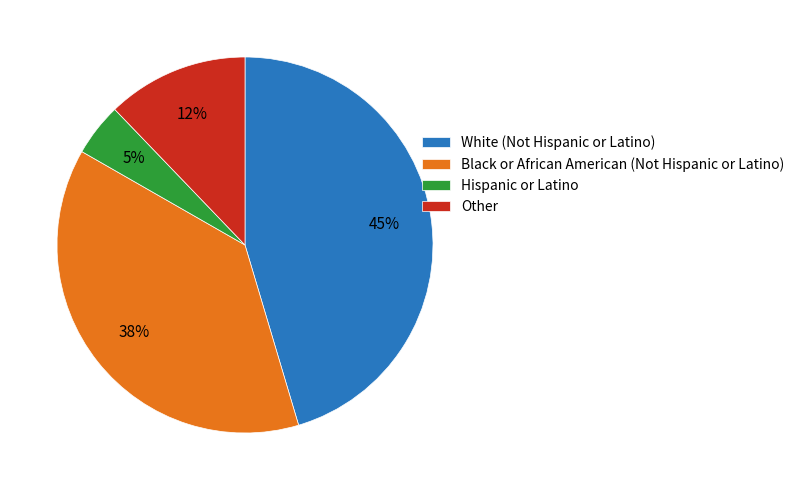

Is there a majority slice in this chart?

No